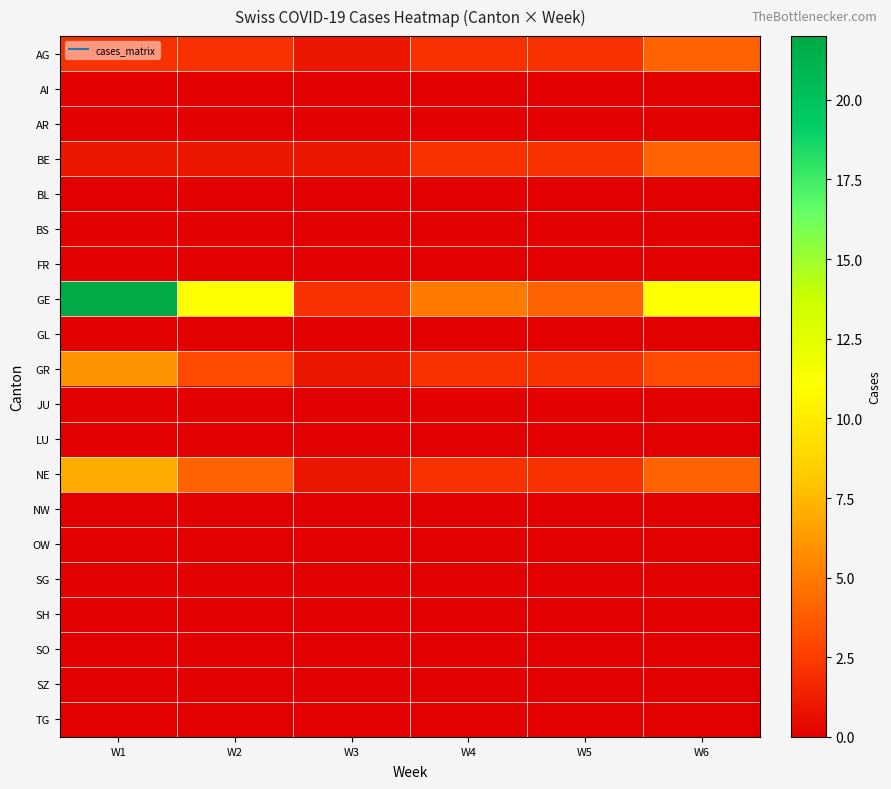

Reading left to right, extract all data points from this chart.

AG: W1=2	W2=2	W3=1	W4=2	W5=2	W6=4
AI: W1=0	W2=0	W3=0	W4=0	W5=0	W6=0
AR: W1=0	W2=0	W3=0	W4=0	W5=0	W6=0
BE: W1=1	W2=1	W3=1	W4=2	W5=2	W6=4
BL: W1=0	W2=0	W3=0	W4=0	W5=0	W6=0
BS: W1=0	W2=0	W3=0	W4=0	W5=0	W6=0
FR: W1=0	W2=0	W3=0	W4=0	W5=0	W6=0
GE: W1=22	W2=11	W3=2	W4=5	W5=4	W6=11
GL: W1=0	W2=0	W3=0	W4=0	W5=0	W6=0
GR: W1=6	W2=3	W3=1	W4=2	W5=2	W6=3
JU: W1=0	W2=0	W3=0	W4=0	W5=0	W6=0
LU: W1=0	W2=0	W3=0	W4=0	W5=0	W6=0
NE: W1=7	W2=4	W3=1	W4=2	W5=2	W6=4
NW: W1=0	W2=0	W3=0	W4=0	W5=0	W6=0
OW: W1=0	W2=0	W3=0	W4=0	W5=0	W6=0
SG: W1=0	W2=0	W3=0	W4=0	W5=0	W6=0
SH: W1=0	W2=0	W3=0	W4=0	W5=0	W6=0
SO: W1=0	W2=0	W3=0	W4=0	W5=0	W6=0
SZ: W1=0	W2=0	W3=0	W4=0	W5=0	W6=0
TG: W1=0	W2=0	W3=0	W4=0	W5=0	W6=0